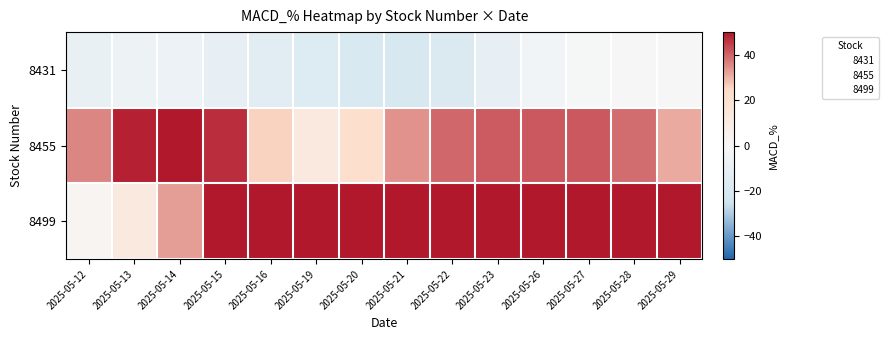

Between 2025-05-29 and 2025-05-15, which is larger?

2025-05-29